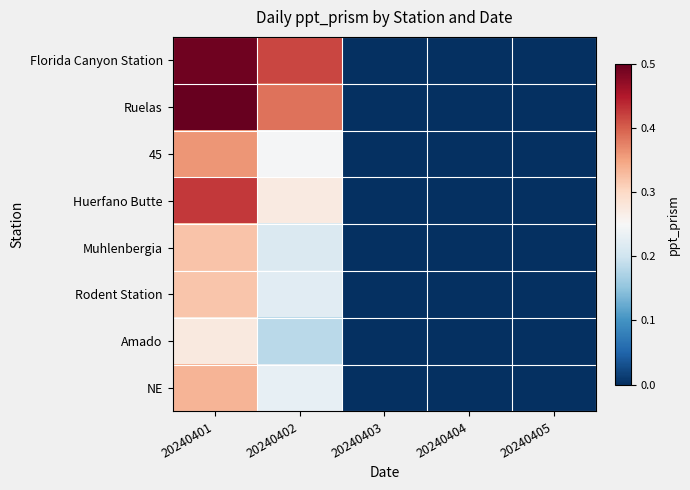

What is the spread (max minus min) of values at 20240402?

0.2